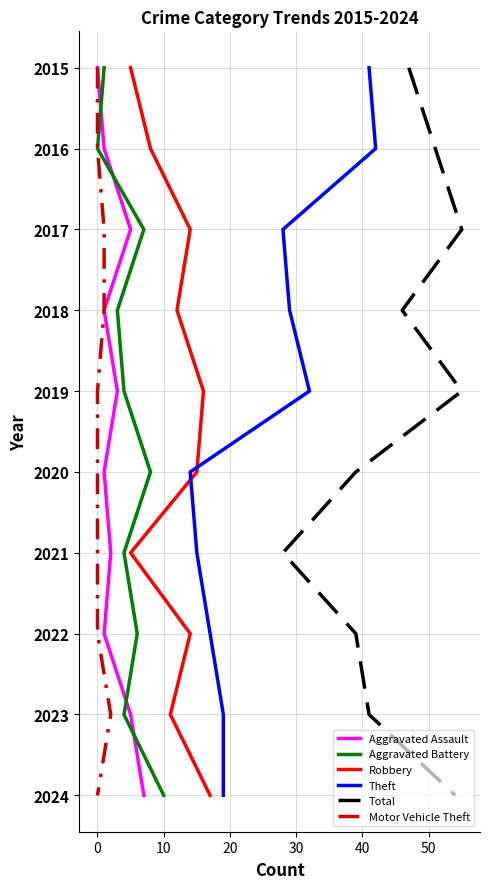

Between 50 and 20, which is larger?

50